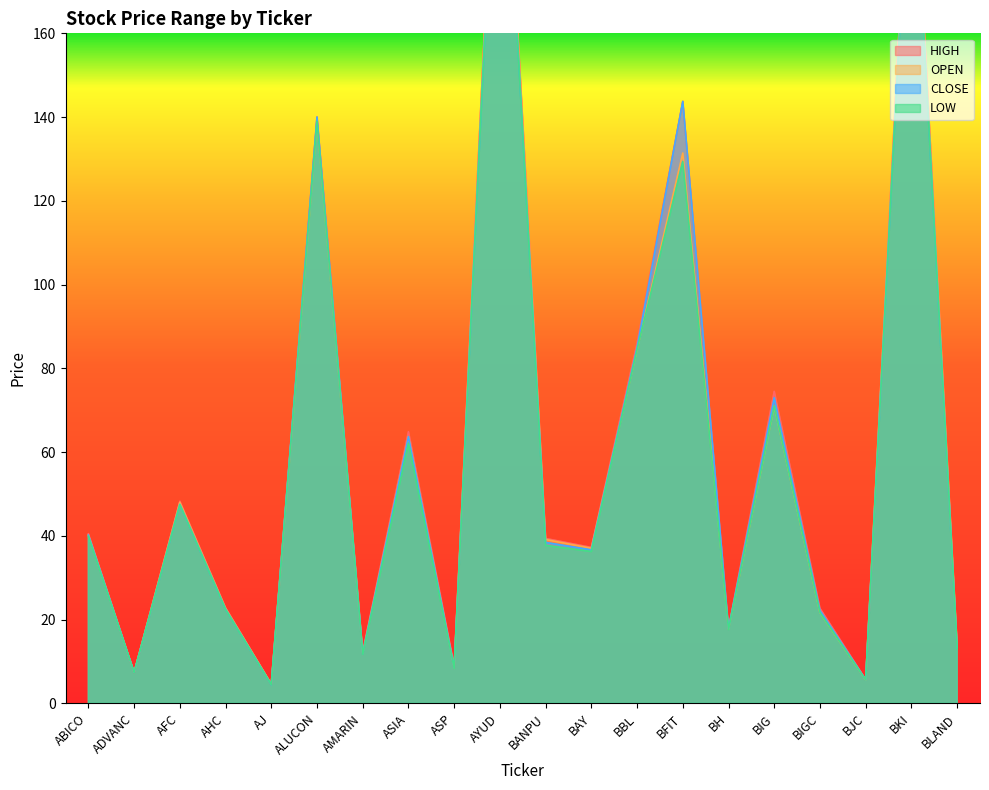

What value does the LOW series have at AMARIN?

11.7